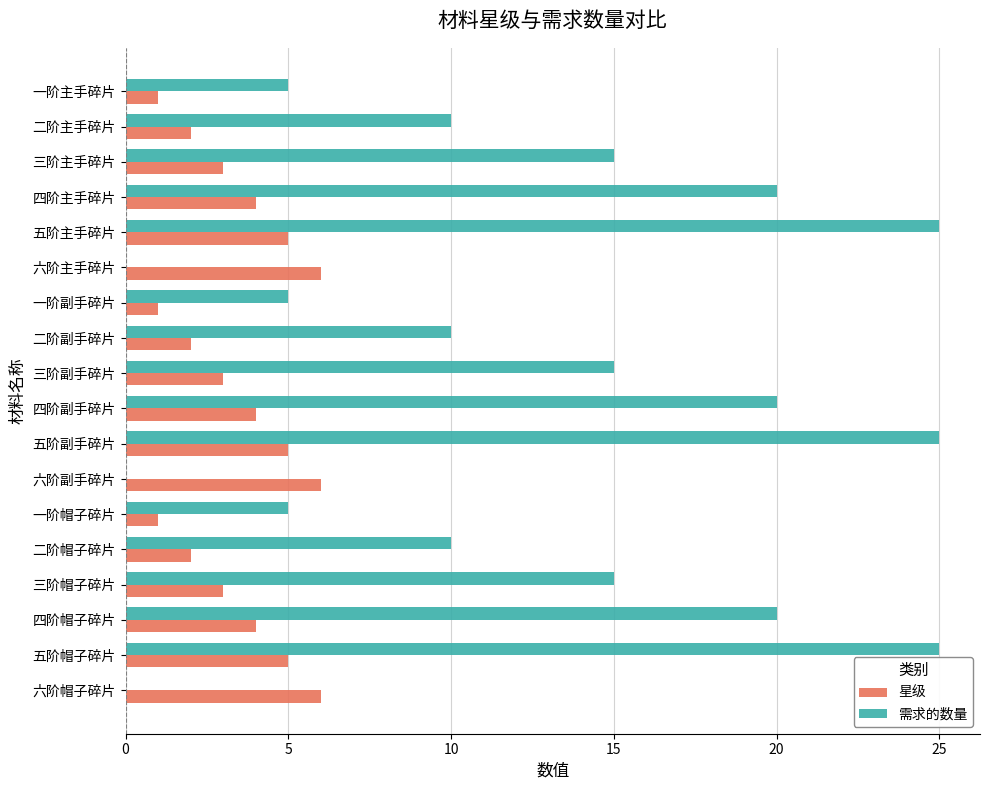

Which series changed the most between 二阶帽子碎片 and 四阶帽子碎片?

需求的数量